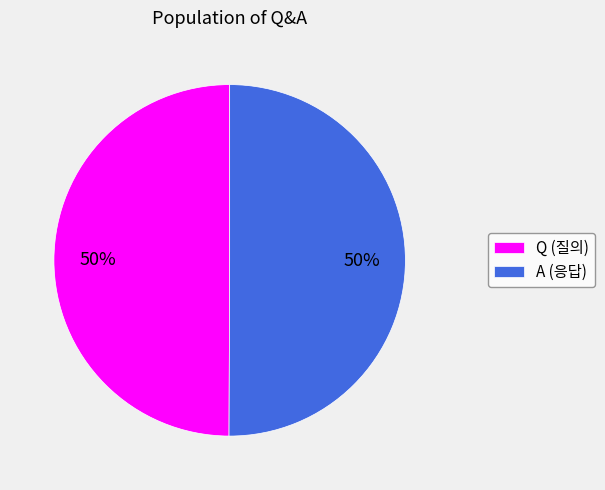

To the nearest percent, what percentage of the pie is Q (질의)?

50%